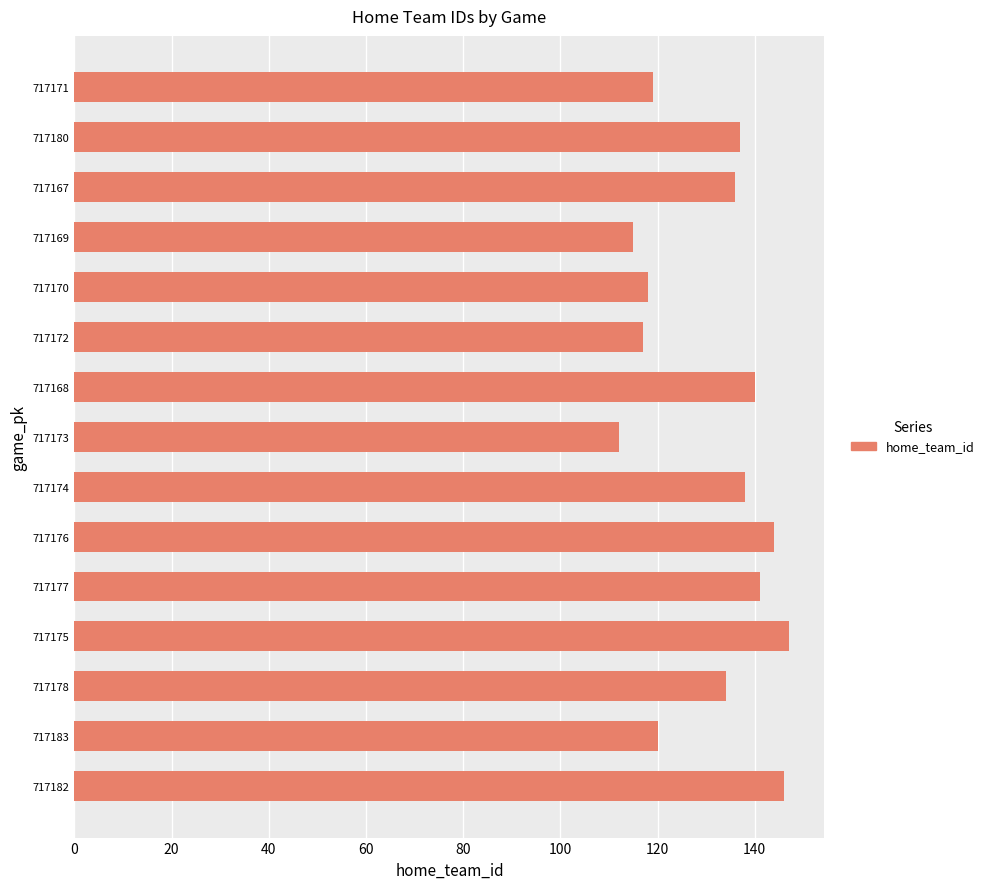

The value at 717171 is 194. True or false?

False